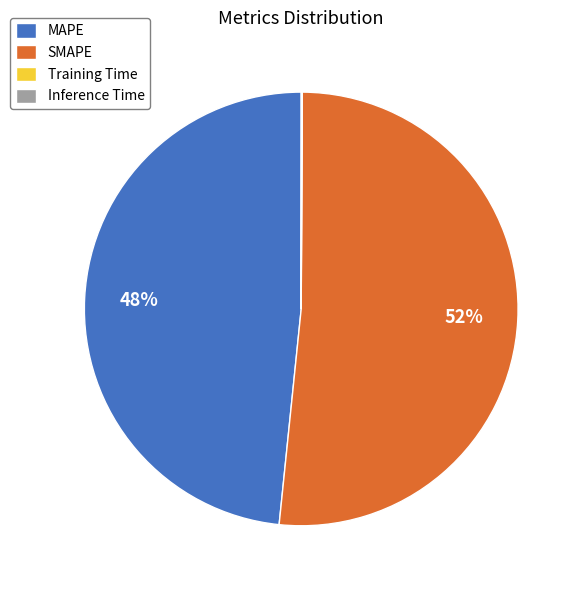

What percentage is the SMAPE slice, to the nearest percent?

52%